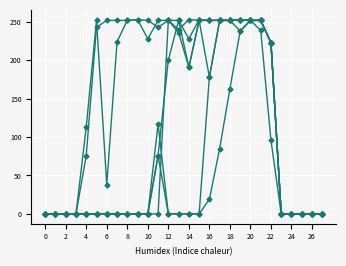

How many series are shown in this chart?

6